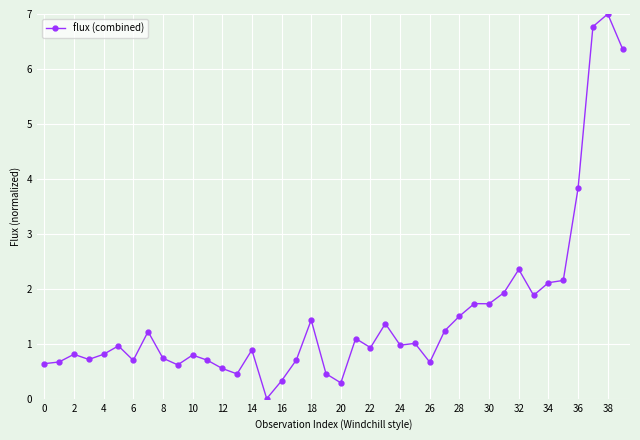

What is the sum of all values?

61.0